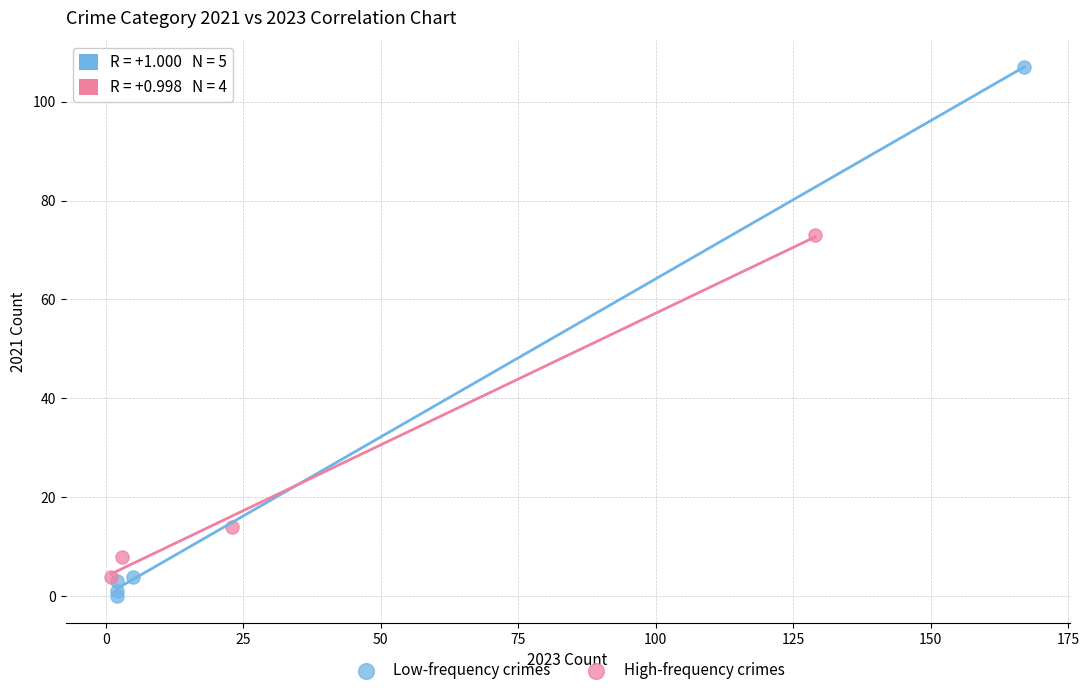

Which series has the widest spread of Y values?

Low-frequency crimes